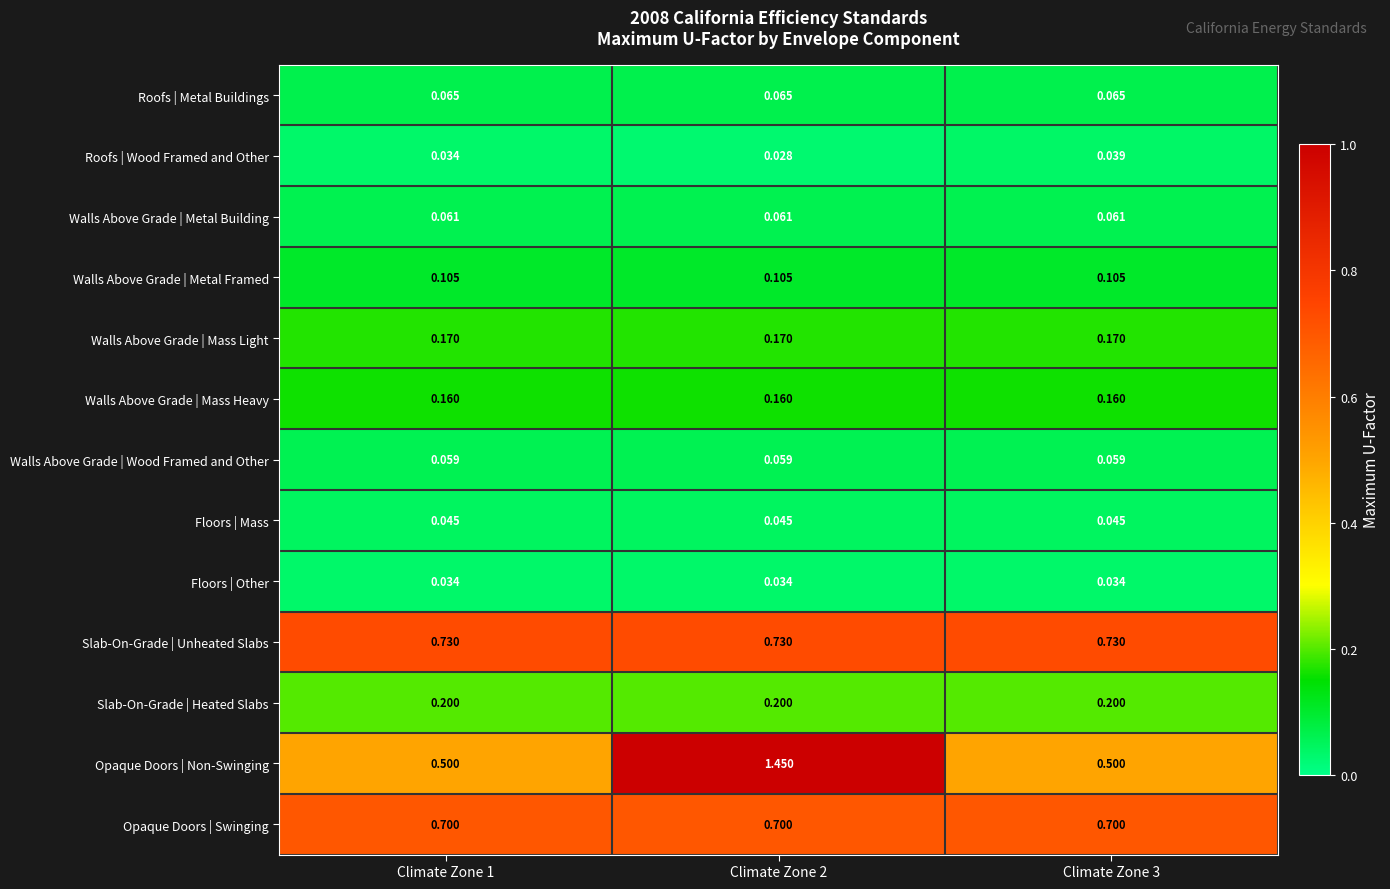

Rank the series by their maximum value, from highest to lowest.

Opaque Doors | Non-Swinging, Slab-On-Grade | Unheated Slabs, Opaque Doors | Swinging, Slab-On-Grade | Heated Slabs, Walls Above Grade | Mass Light, Walls Above Grade | Mass Heavy, Walls Above Grade | Metal Framed, Roofs | Metal Buildings, Walls Above Grade | Metal Building, Walls Above Grade | Wood Framed and Other, Floors | Mass, Roofs | Wood Framed and Other, Floors | Other